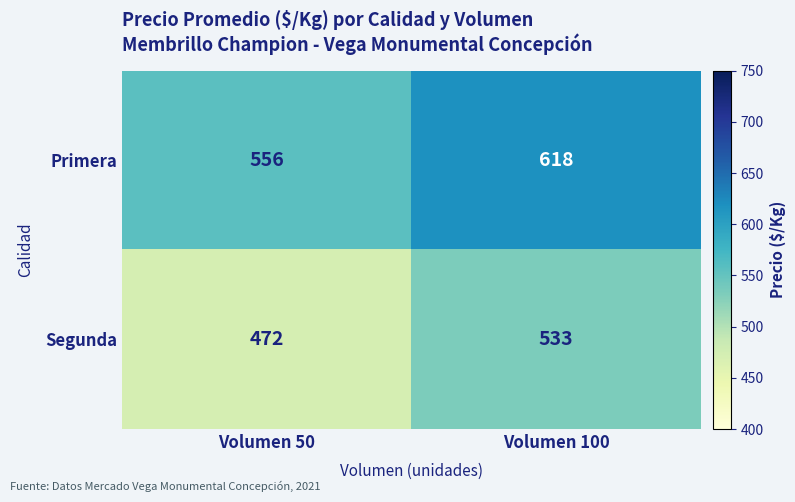

Where is Segunda nearest to the value 502?

Volumen 50